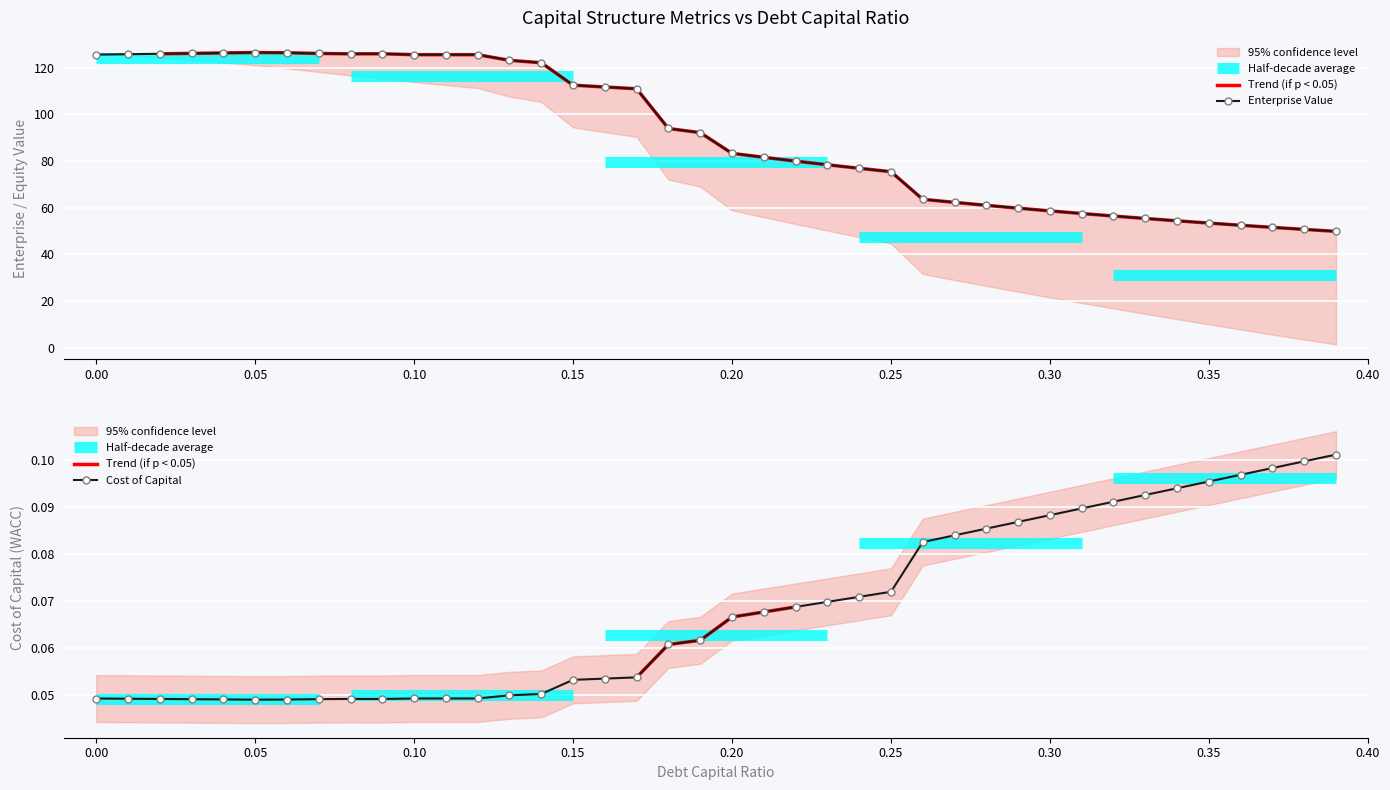

At how many categories does at least one series exceed 54?

35